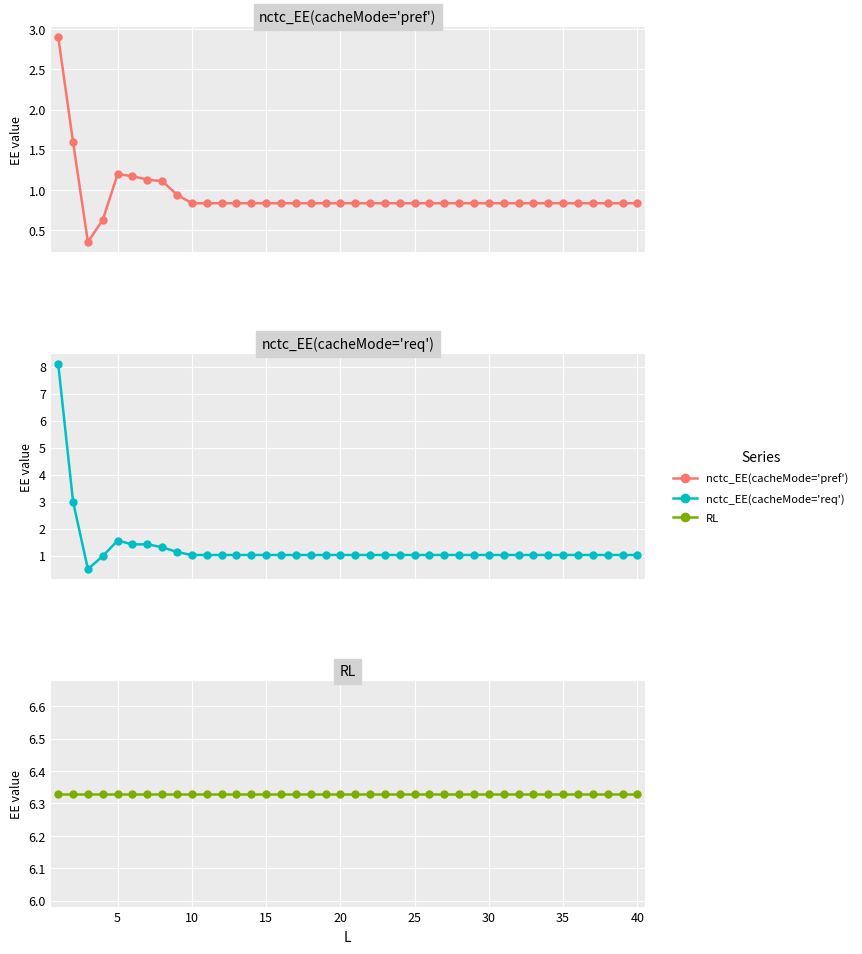

In nctc_EE(cacheMode='req'), how many points are higher than both neighbors (excluding endpoints)?

2